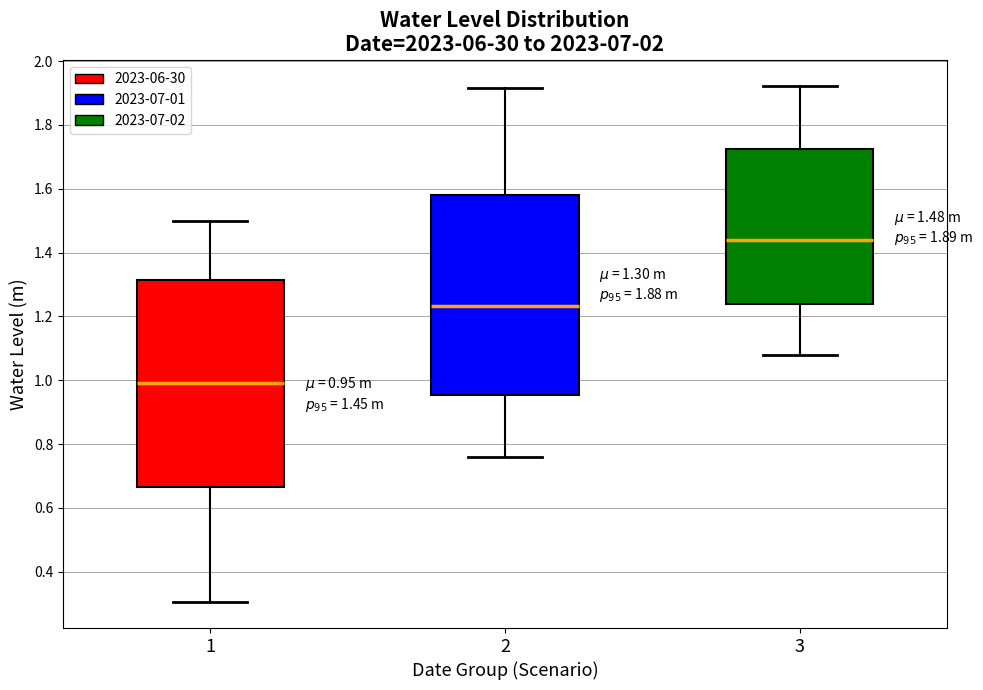

Which box has the lowest median line?

1